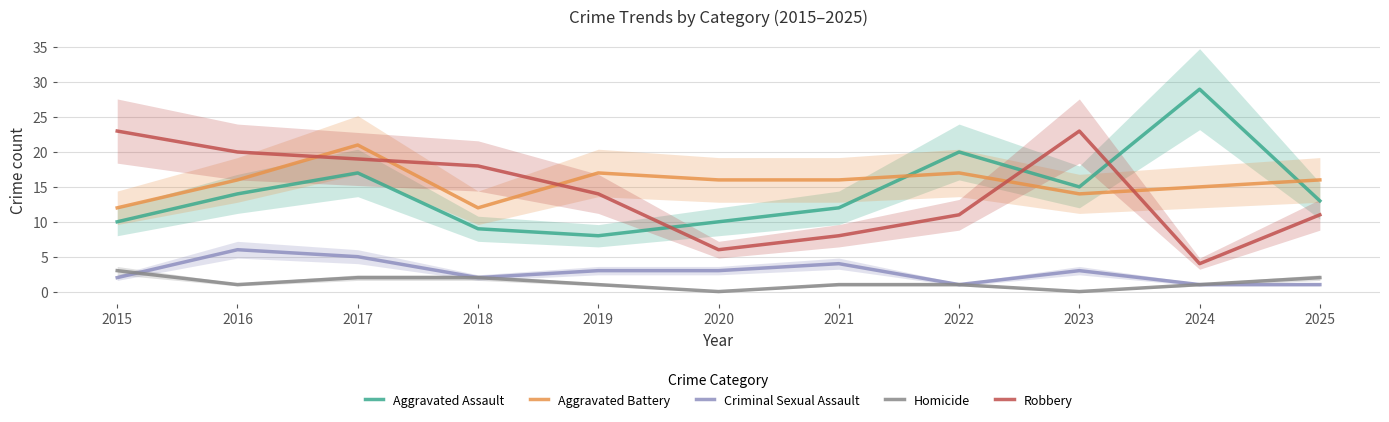

True or false: Homicide has more than 2 points higher than both neighbors.

False